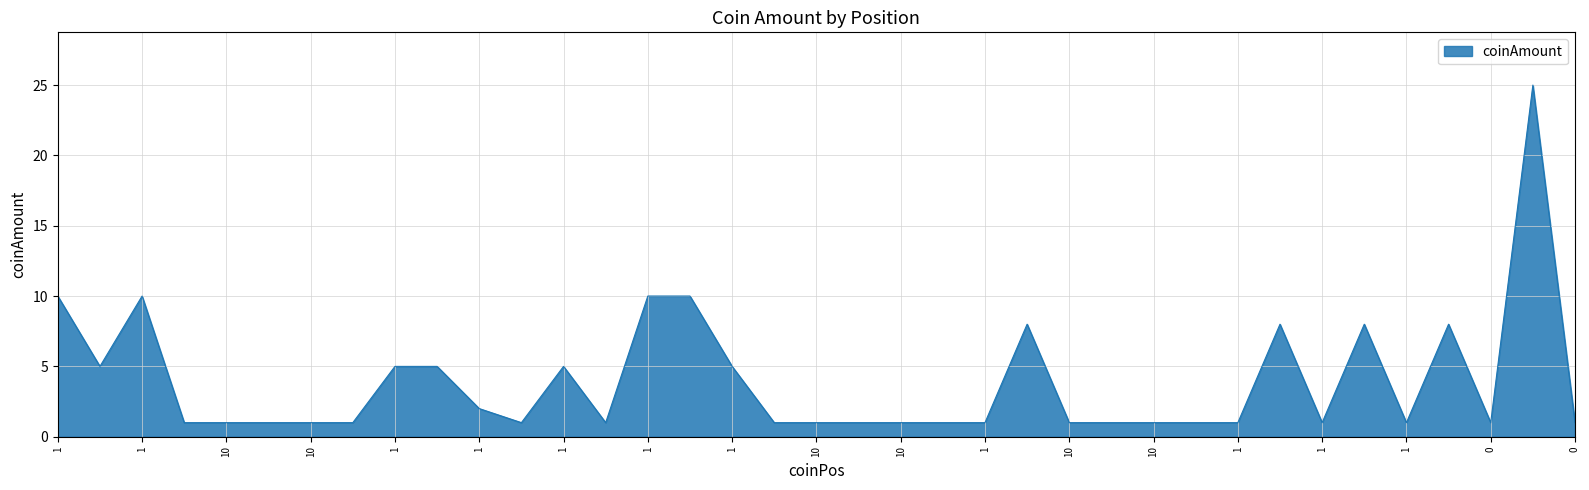

What is the greatest value displayed?

25